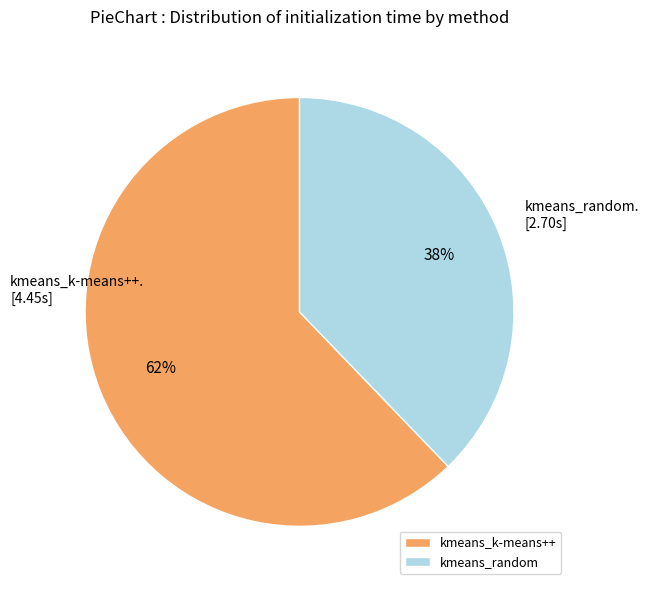

Combined, do kmeans_k-means++ and kmeans_random account for over 50%?

Yes